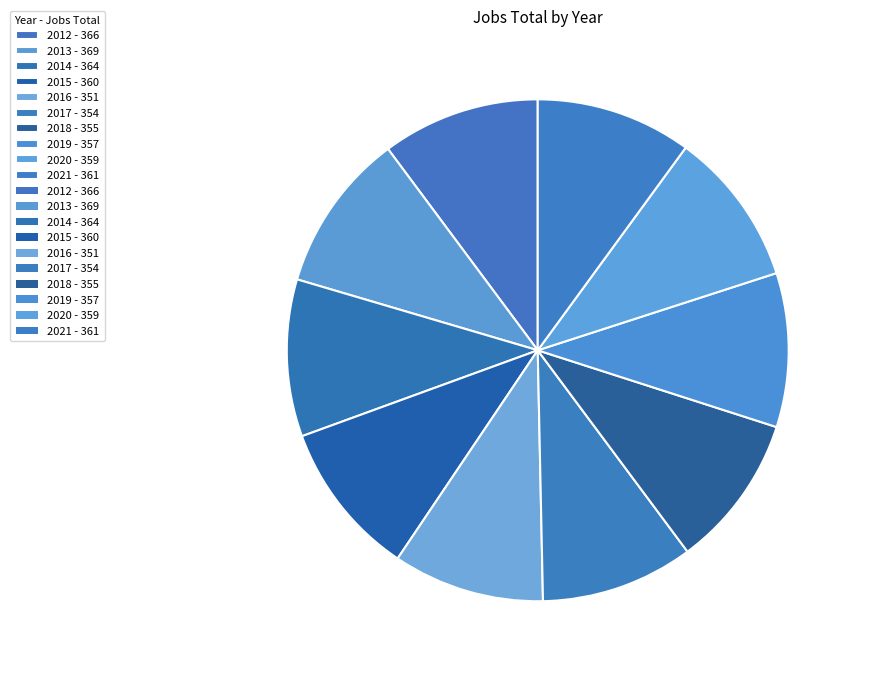

How many segments does this pie chart have?

10